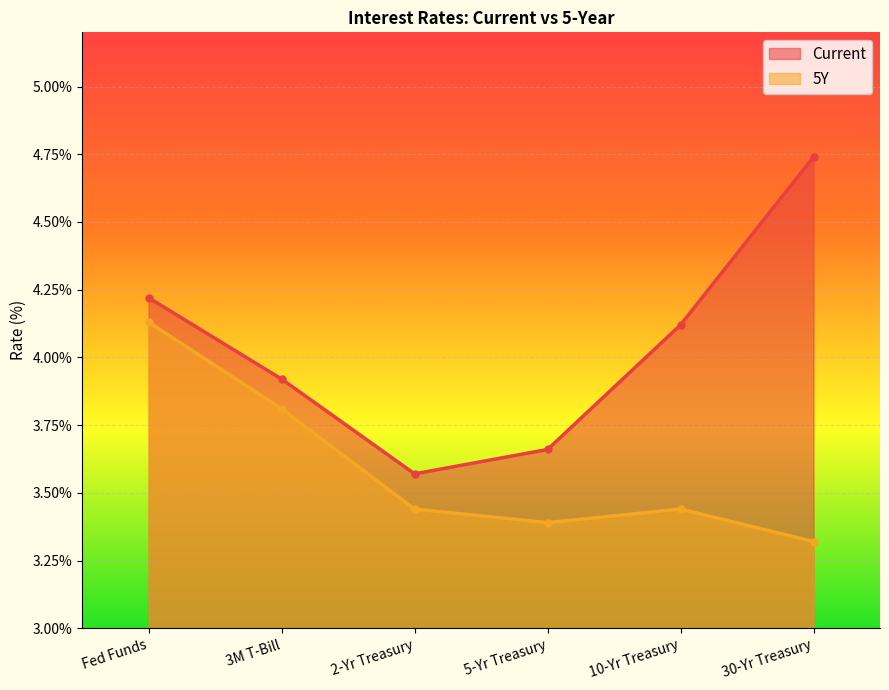

The value of 5Y at 10-Yr Treasury is 3.4. True or false?

True